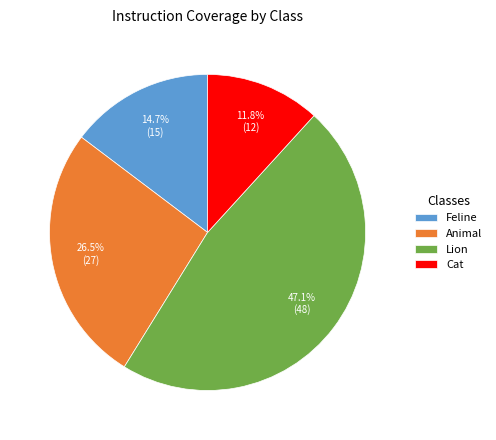

Which slice is the largest?

Lion